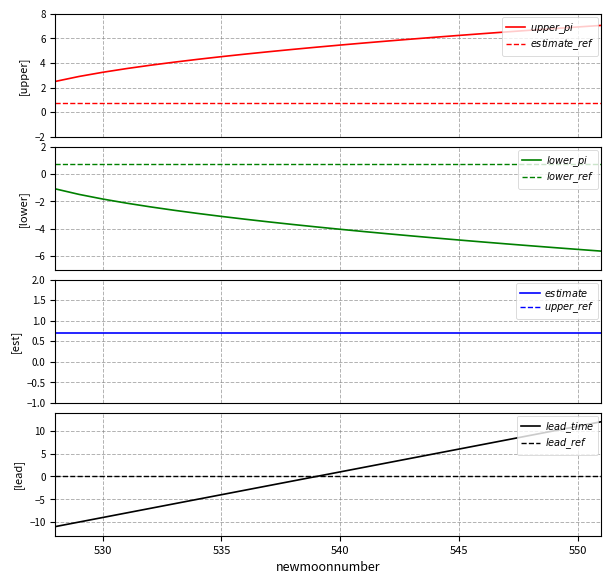

Where does the upper_pi series first go above -3?

528